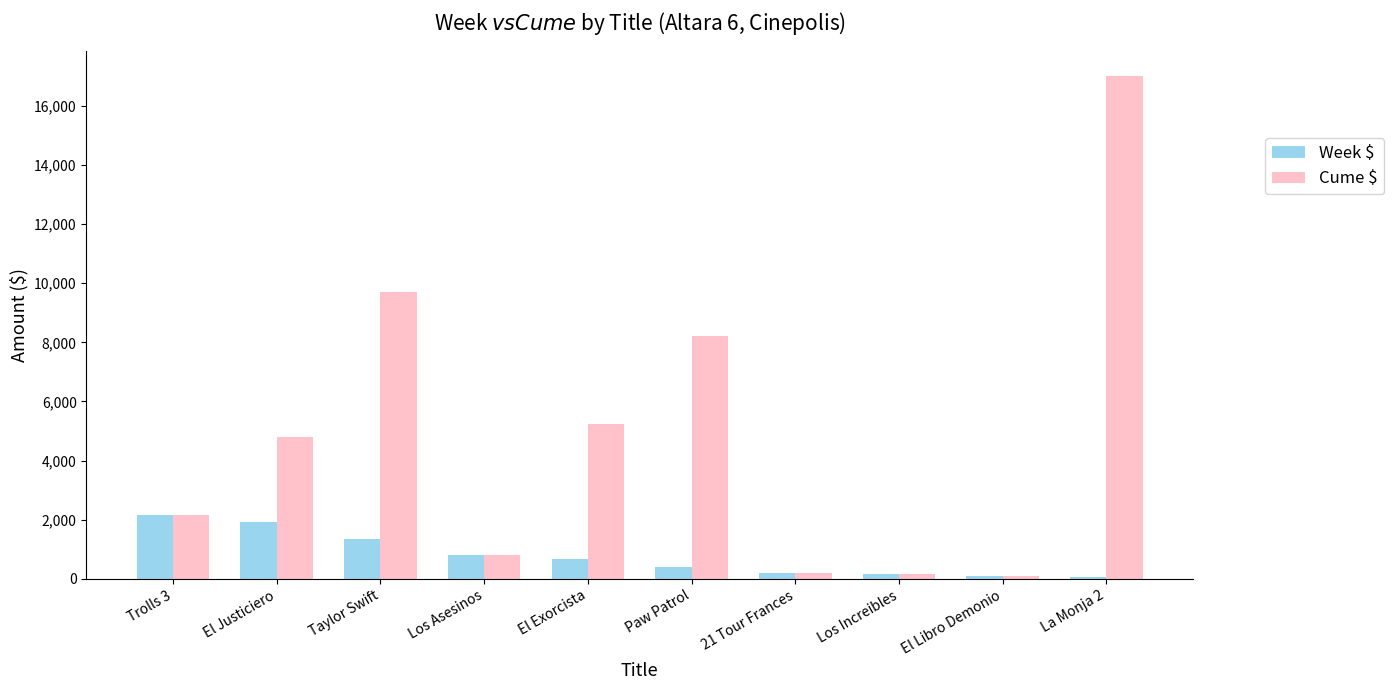

Is the value of Week $ at El Exorcista greater than the value of Cume $ at Trolls 3?

No